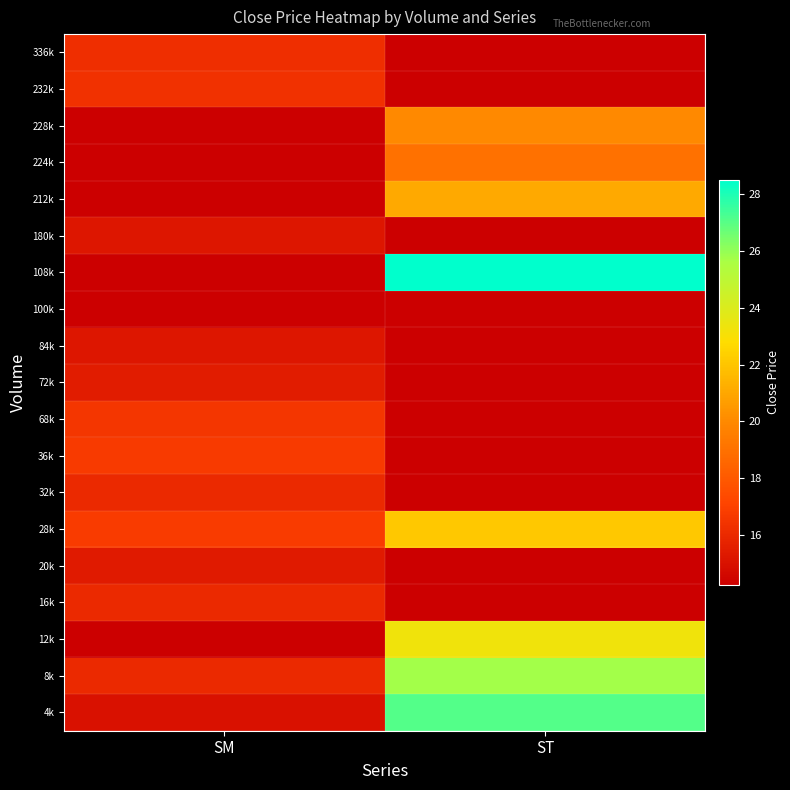

At which category does the chart reach its minimum across all series?

SM